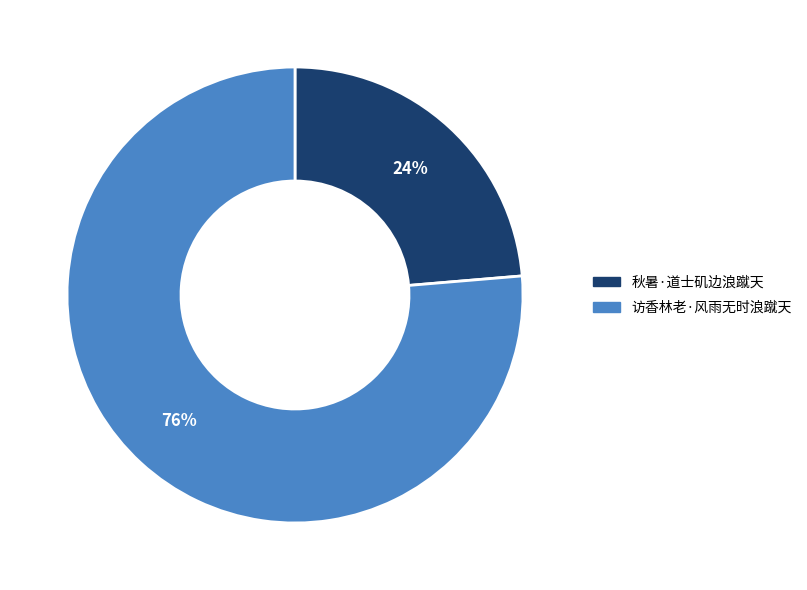

Which slice is the smallest?

秋暑·道士矶边浪蹴天